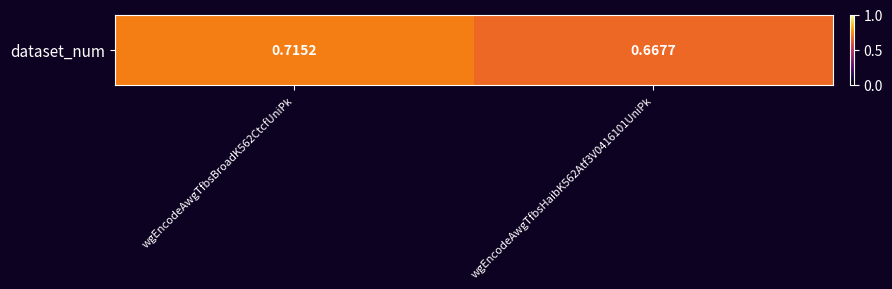

The chart shows a value of 0.7 at wgEncodeAwgTfbsBroadK562CtcfUniPk. True or false?

True